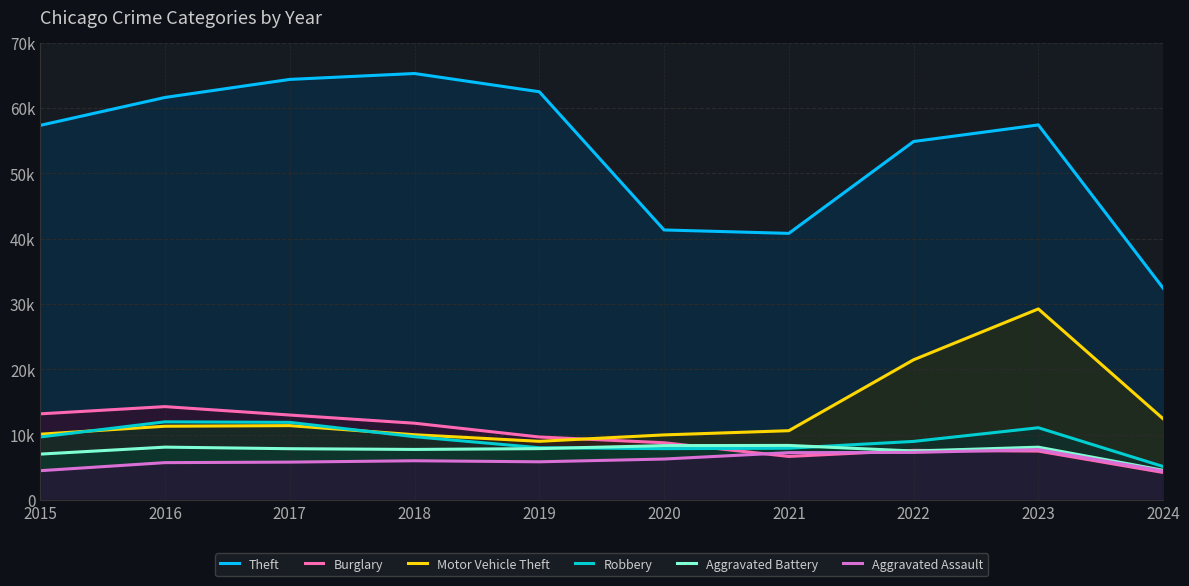

What is the difference between the highest and lowest values at 2016?

55910